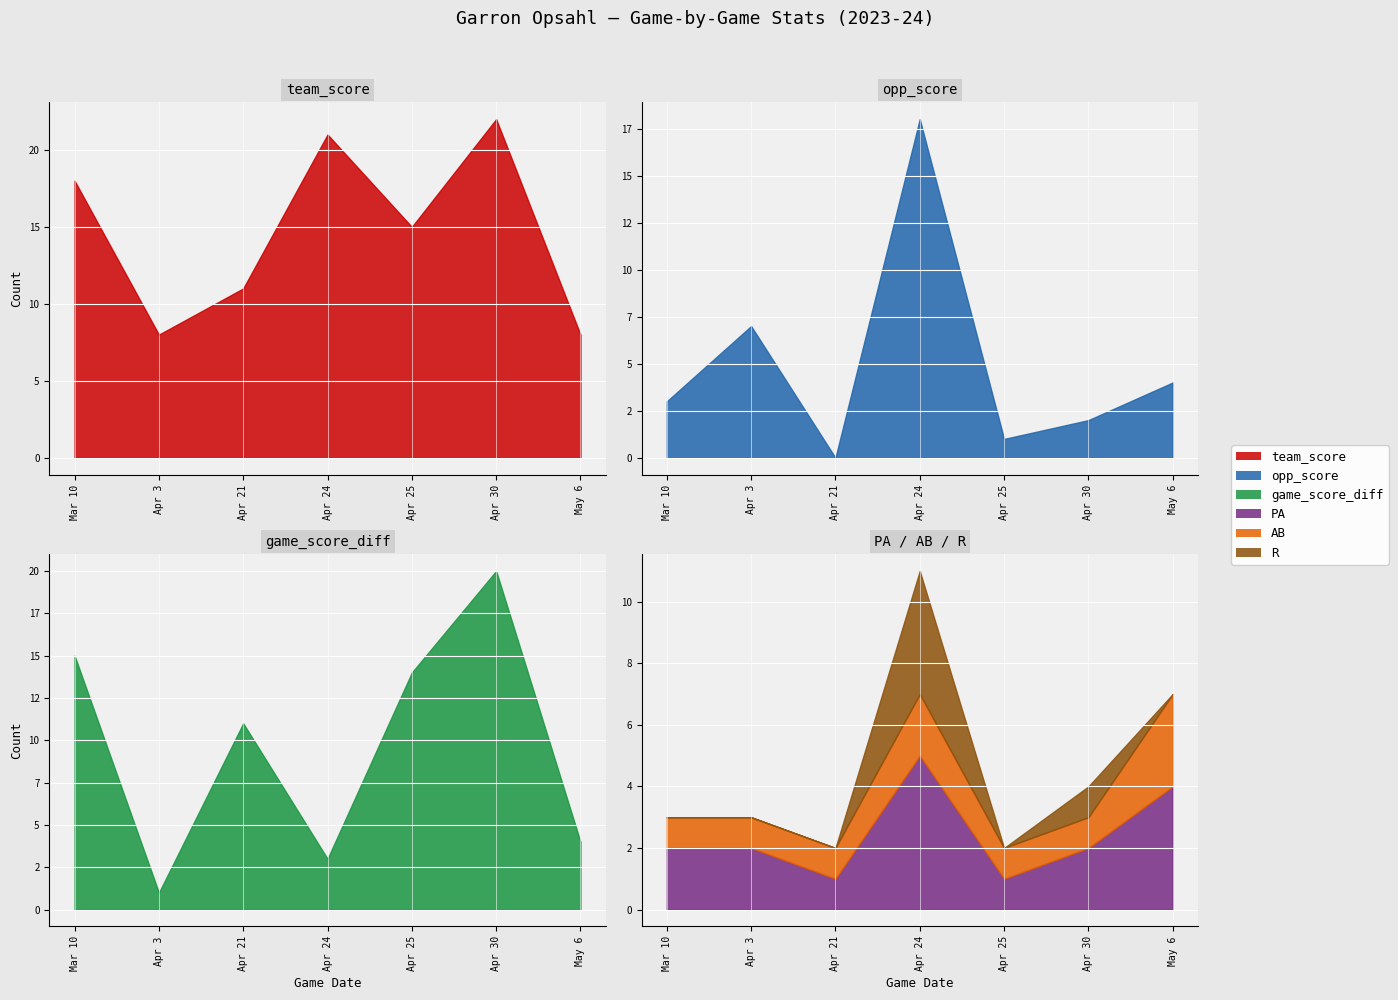

What is the difference between the PA values at May 6 and Apr 3?

2